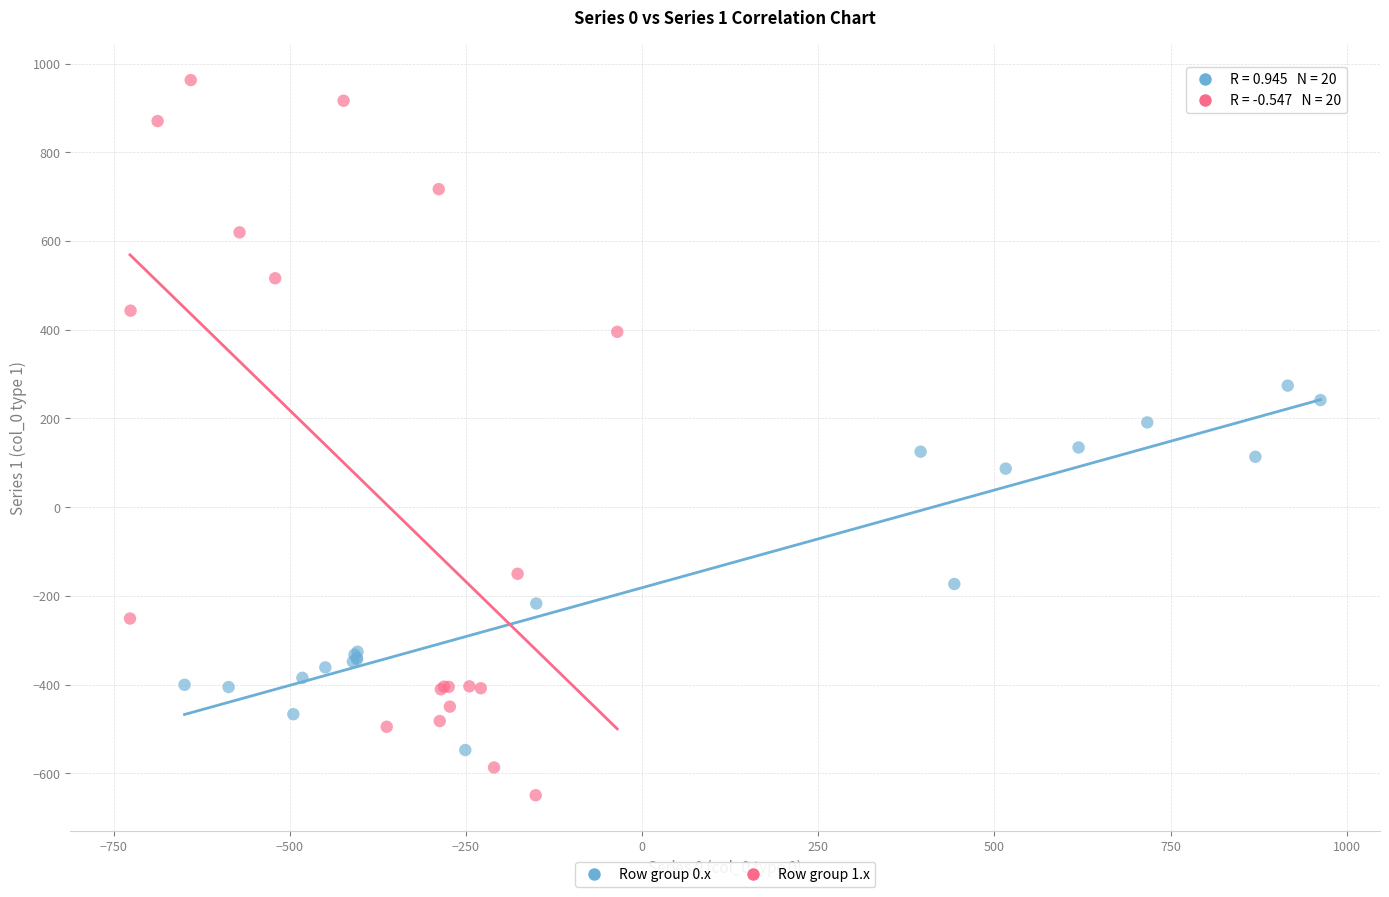

What are all the series names shown in the legend?

Row group 0.x, Row group 1.x